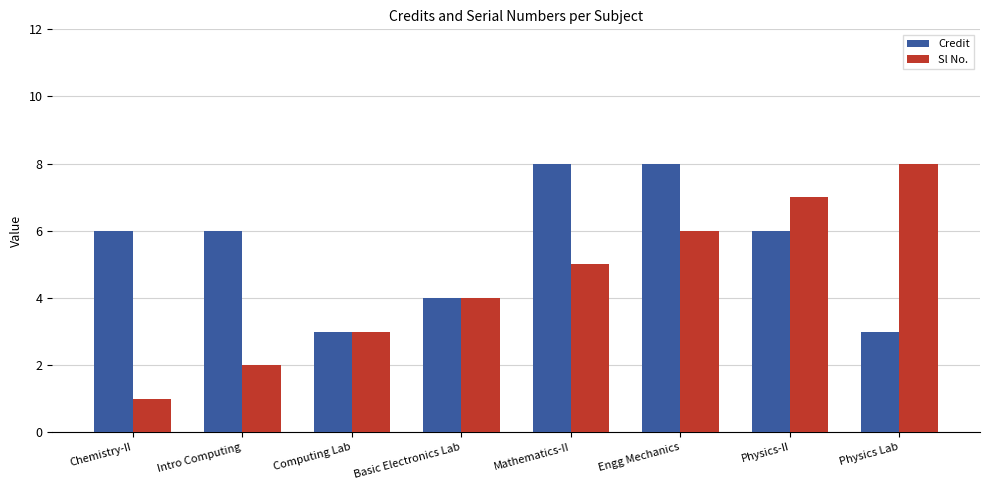

How many groups of bars are there?

8